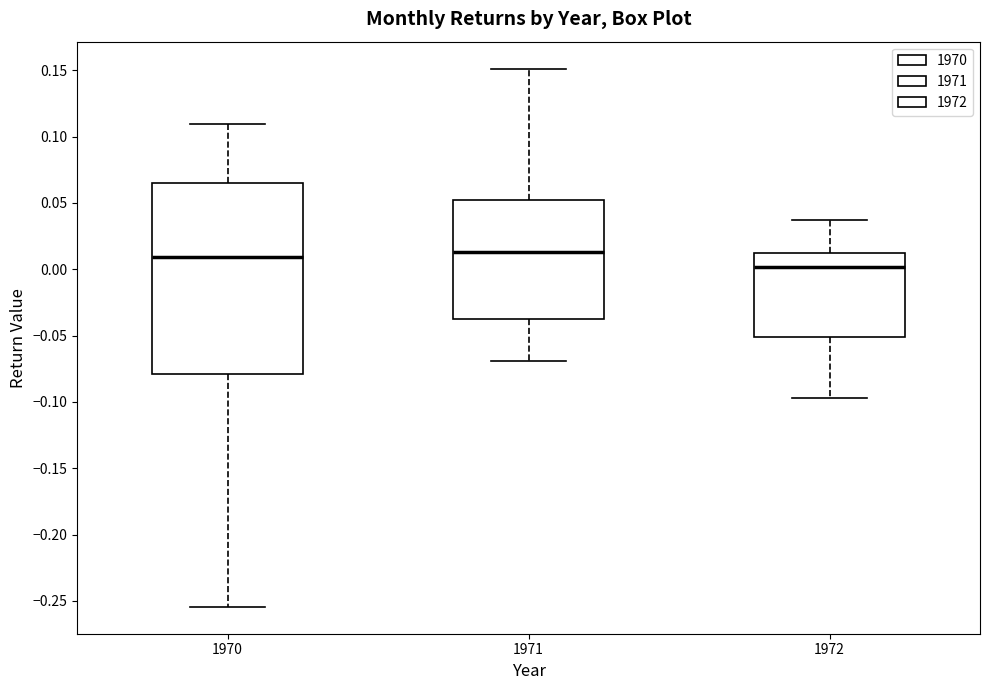

Where does the median line of the box at x = 1971 sit on the y-axis? The values are not printed on the chart, so give them approximately, as read against the axis.

0.015